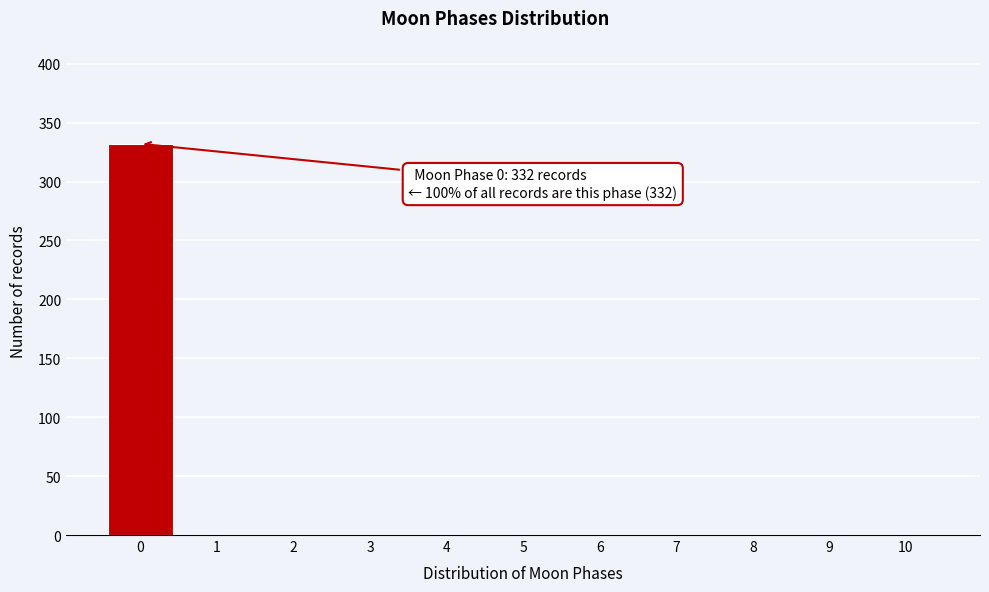

Reading left to right, transcribe all the data shown in this chart.

0=332	1=0	2=0	3=0	4=0	5=0	6=0	7=0	8=0	9=0	10=0